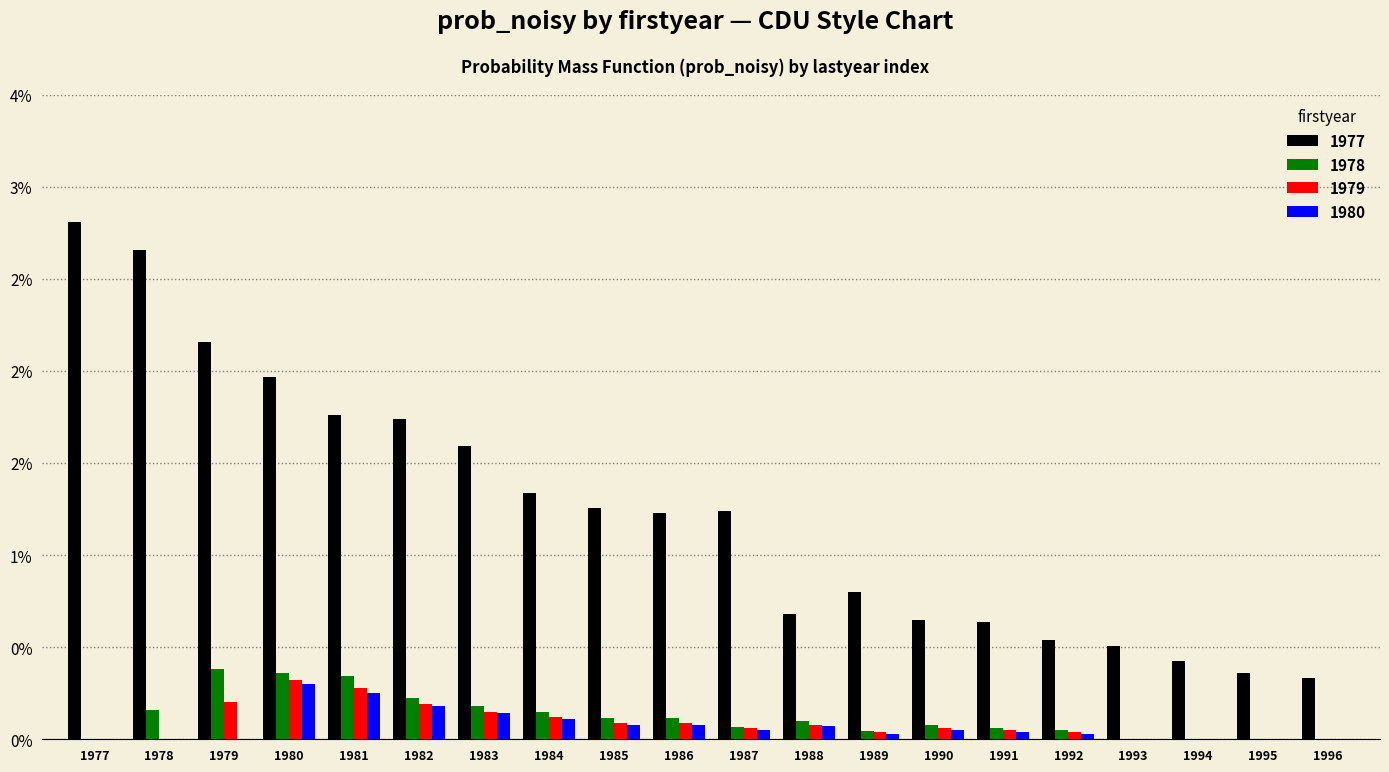

Which category has the highest value across all series?

1977